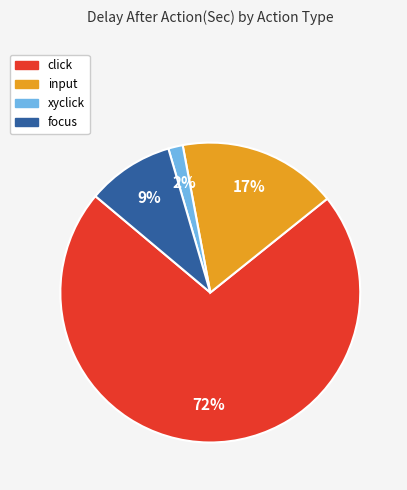

To the nearest percent, what is the average slice percentage?

25%